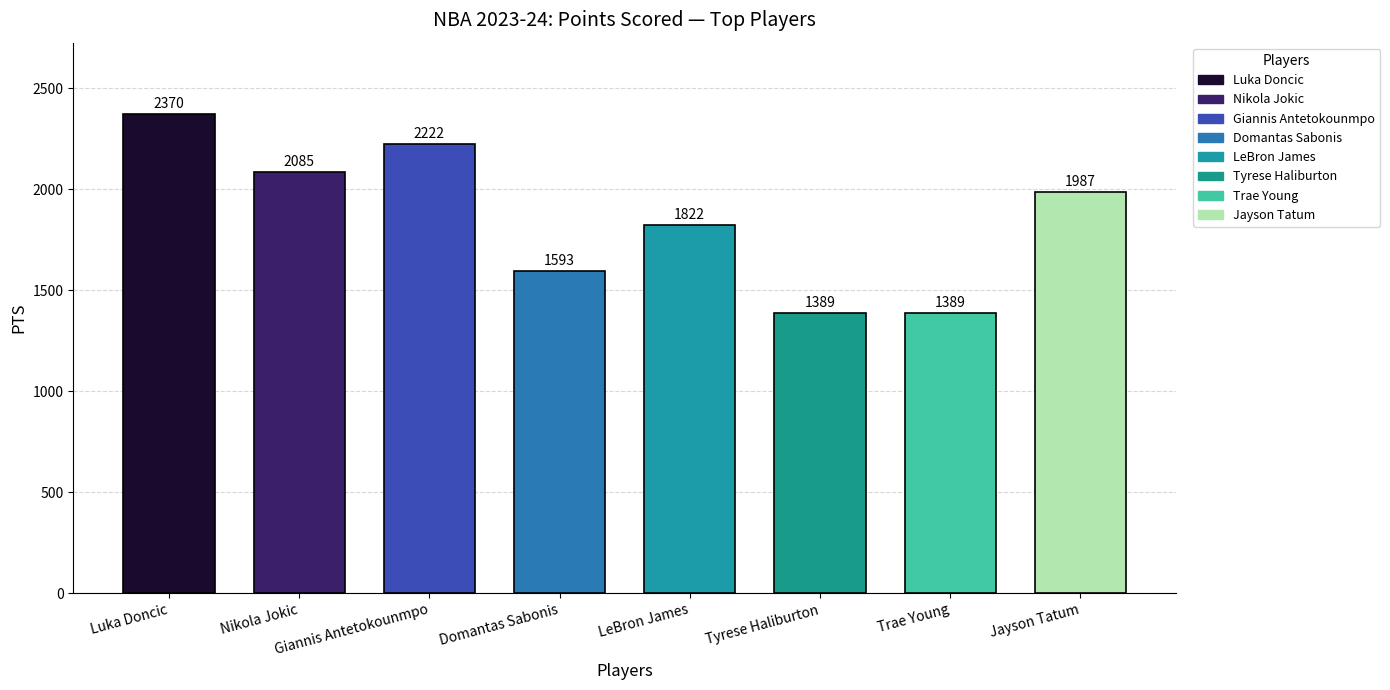

Which category has the highest value across all series?

Luka Doncic